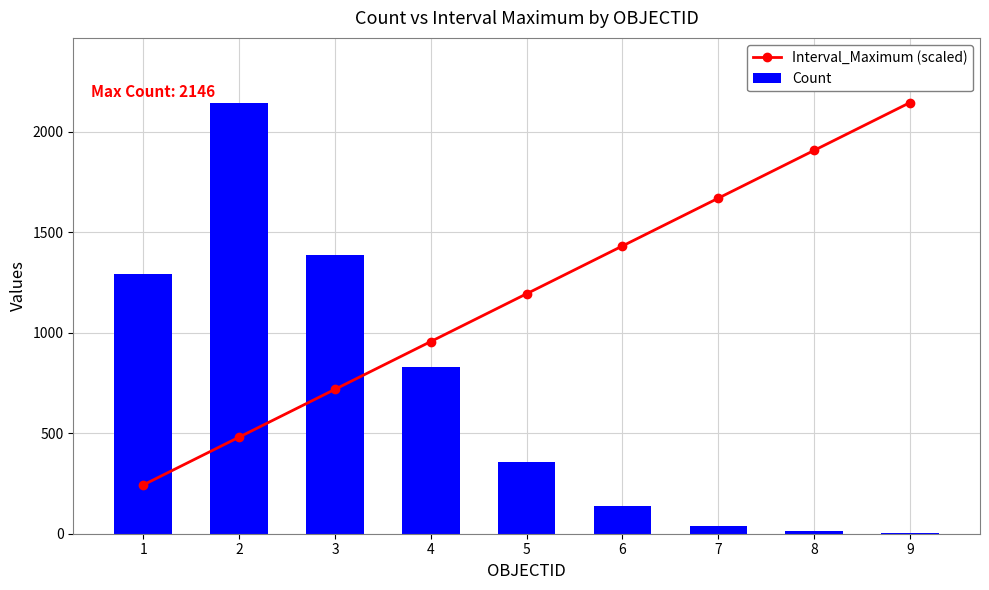

The Interval_Maximum (scaled) series shows 1670.2 at 7. True or false?

True